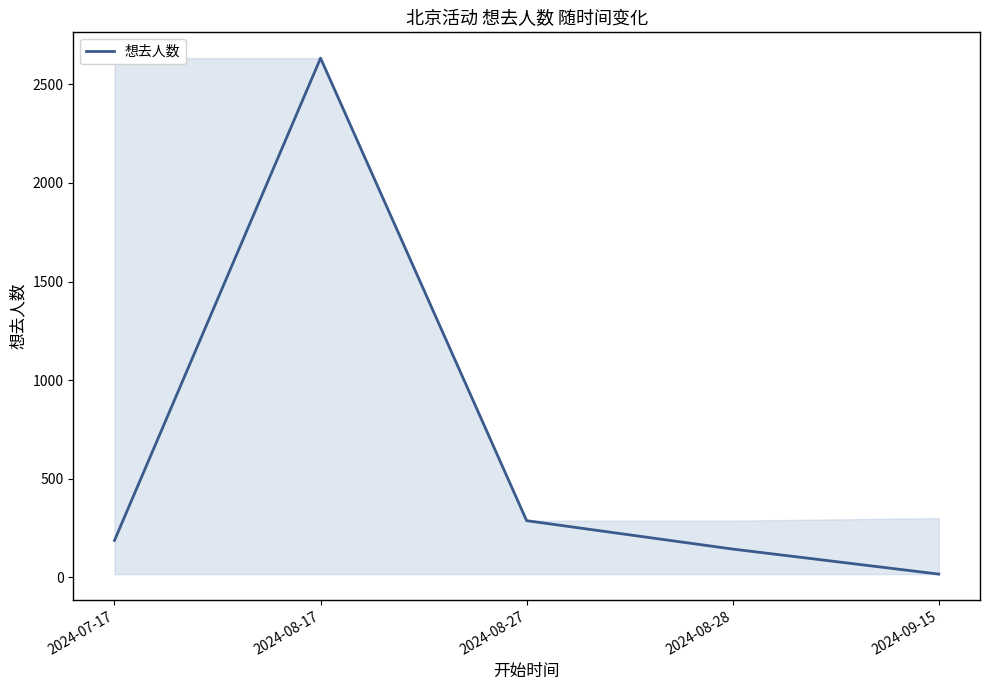

List the labels in order of value, smallest first.

2024-09-15, 2024-08-28, 2024-07-17, 2024-08-27, 2024-08-17